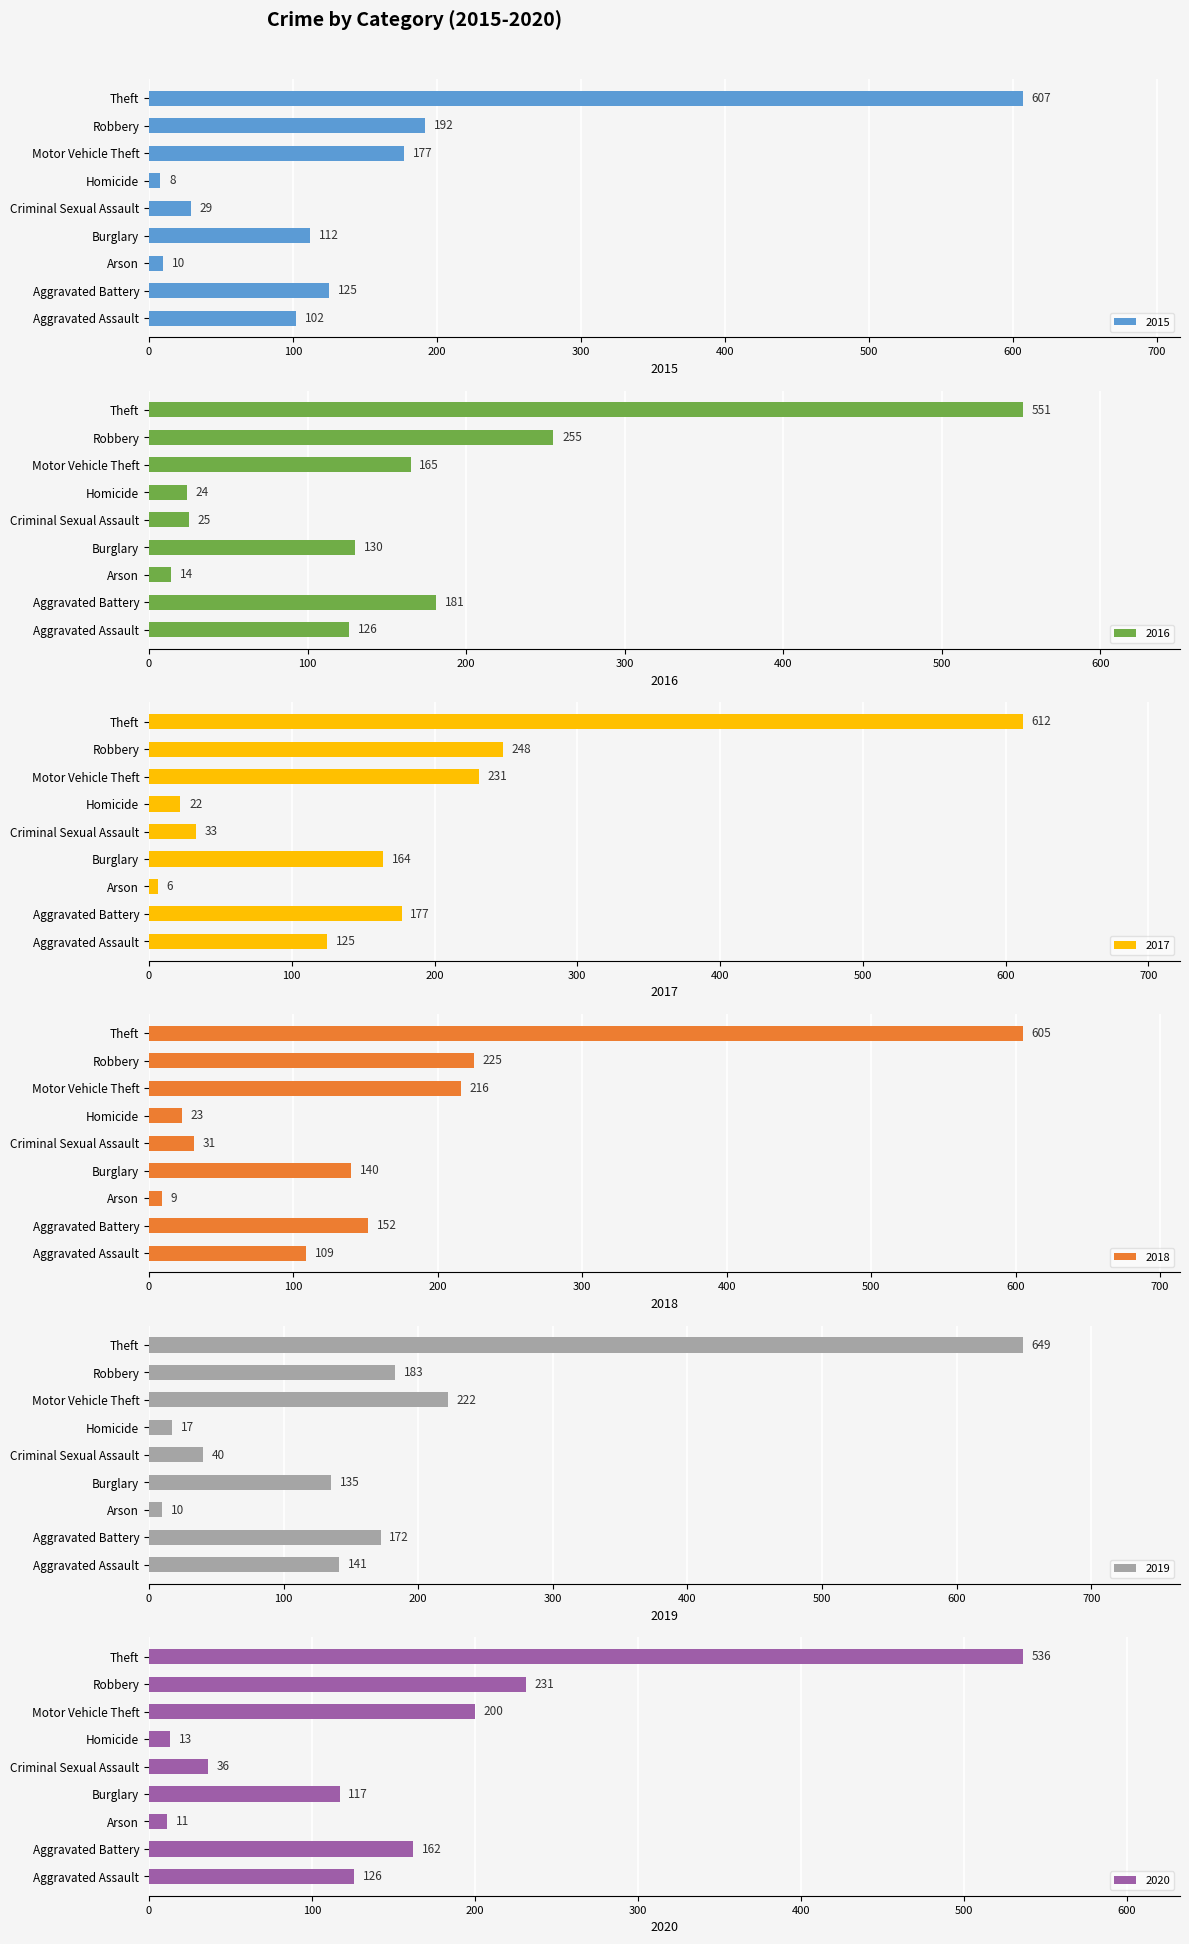

Reading left to right, what are all the values shown in this chart?

2015: Aggravated Assault=102	Aggravated Battery=125	Arson=10	Burglary=112	Criminal Sexual Assault=29	Homicide=8	Motor Vehicle Theft=177	Robbery=192	Theft=607
2016: Aggravated Assault=126	Aggravated Battery=181	Arson=14	Burglary=130	Criminal Sexual Assault=25	Homicide=24	Motor Vehicle Theft=165	Robbery=255	Theft=551
2017: Aggravated Assault=125	Aggravated Battery=177	Arson=6	Burglary=164	Criminal Sexual Assault=33	Homicide=22	Motor Vehicle Theft=231	Robbery=248	Theft=612
2018: Aggravated Assault=109	Aggravated Battery=152	Arson=9	Burglary=140	Criminal Sexual Assault=31	Homicide=23	Motor Vehicle Theft=216	Robbery=225	Theft=605
2019: Aggravated Assault=141	Aggravated Battery=172	Arson=10	Burglary=135	Criminal Sexual Assault=40	Homicide=17	Motor Vehicle Theft=222	Robbery=183	Theft=649
2020: Aggravated Assault=126	Aggravated Battery=162	Arson=11	Burglary=117	Criminal Sexual Assault=36	Homicide=13	Motor Vehicle Theft=200	Robbery=231	Theft=536